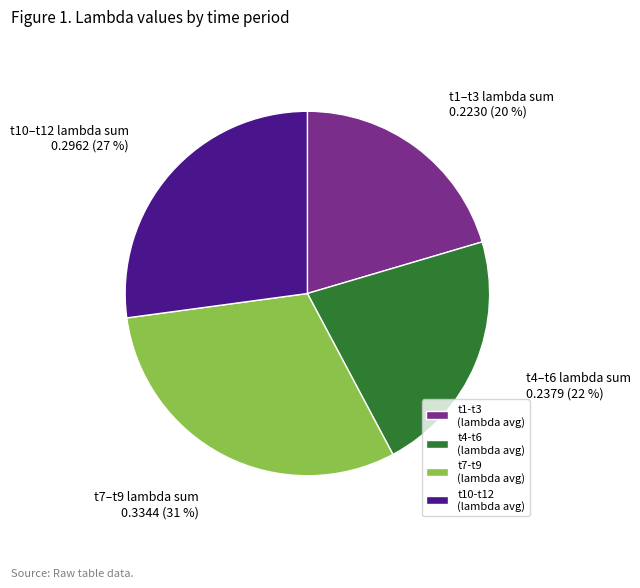

To the nearest percent, what is the average slice percentage?

25%